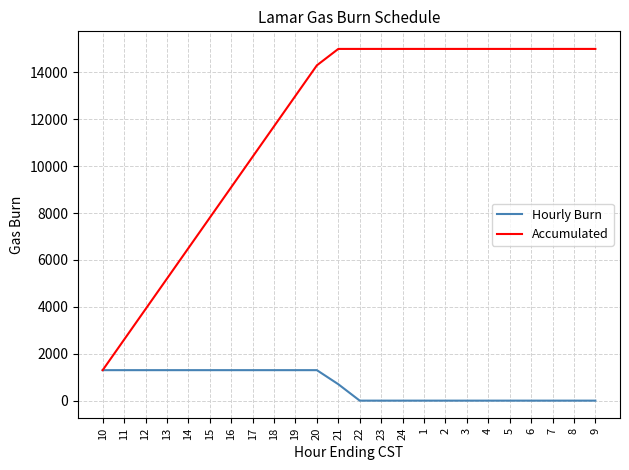

What is the average value of the Hourly Burn series?

625